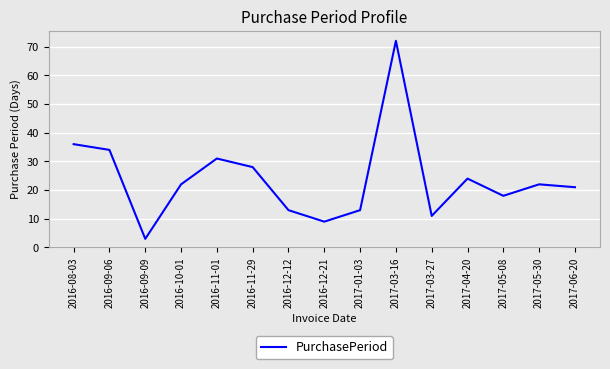

How many interior local valleys (lower than both neighbors) does the data have?

4